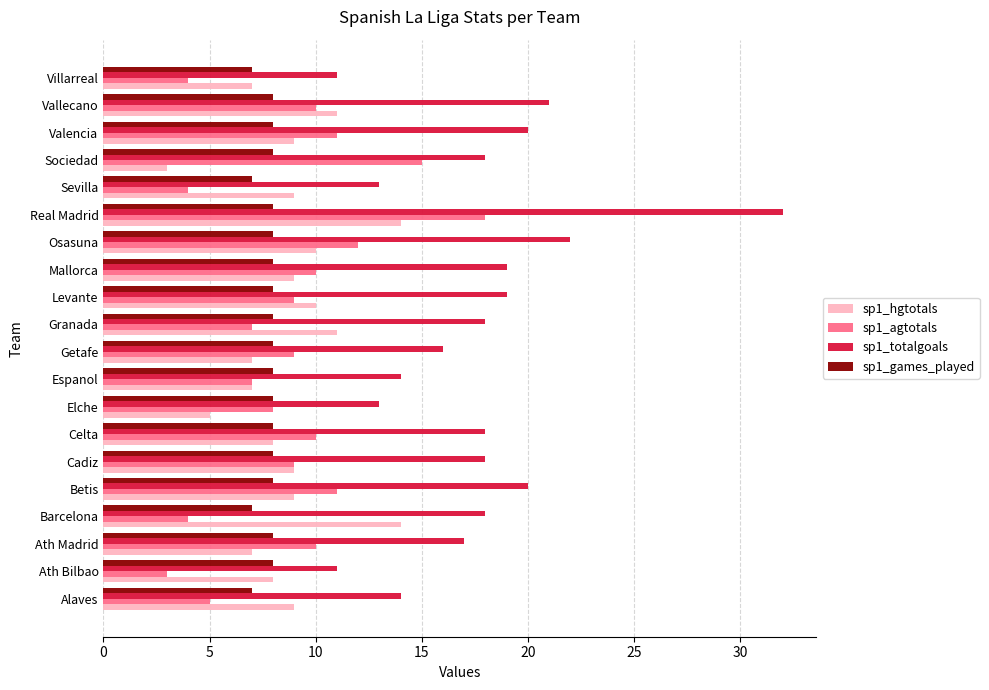

What is the sum of all sp1_agtotals values?

176